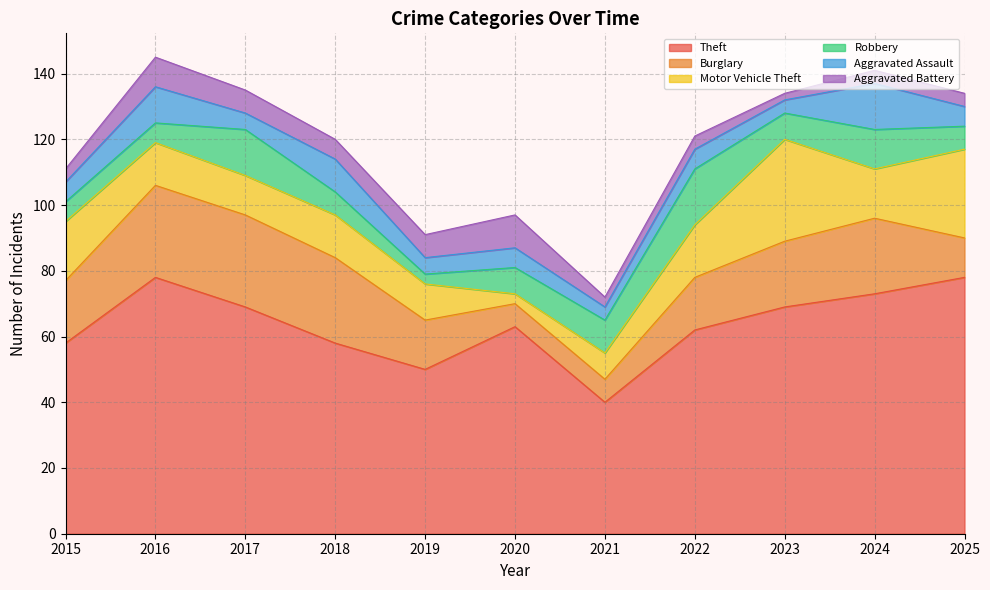

How many data points does each series have?

11